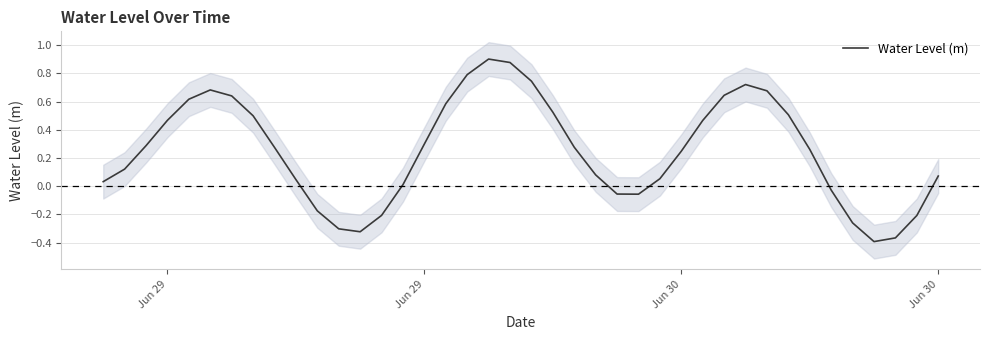

What is the maximum value shown in the chart?

0.9